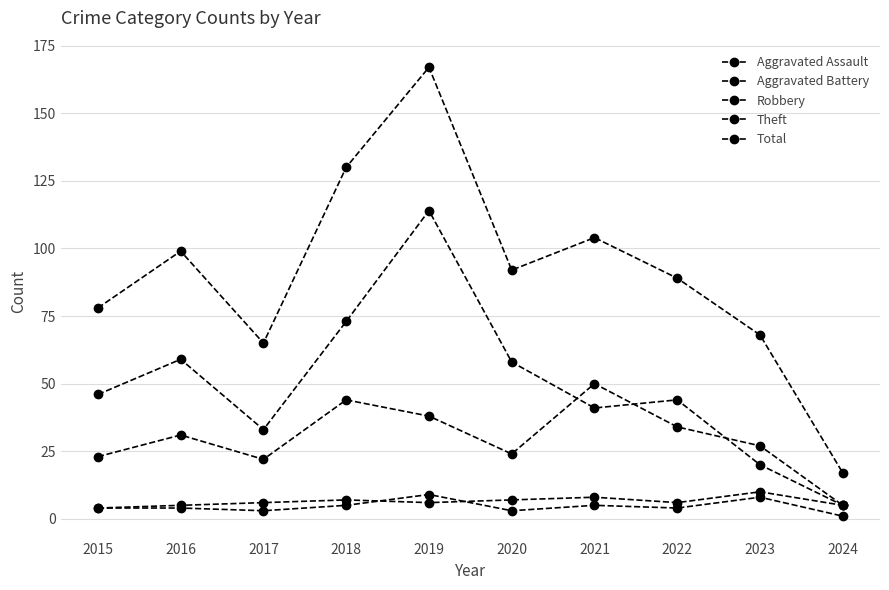

What is the approximate value of Aggravated Assault at 2019?

9